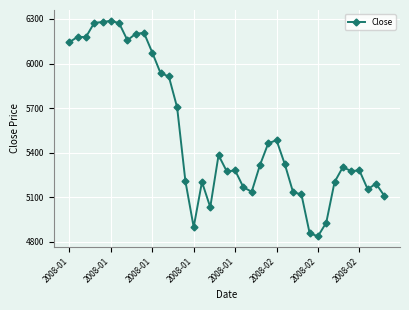

What is the greatest value displayed?

6287.9